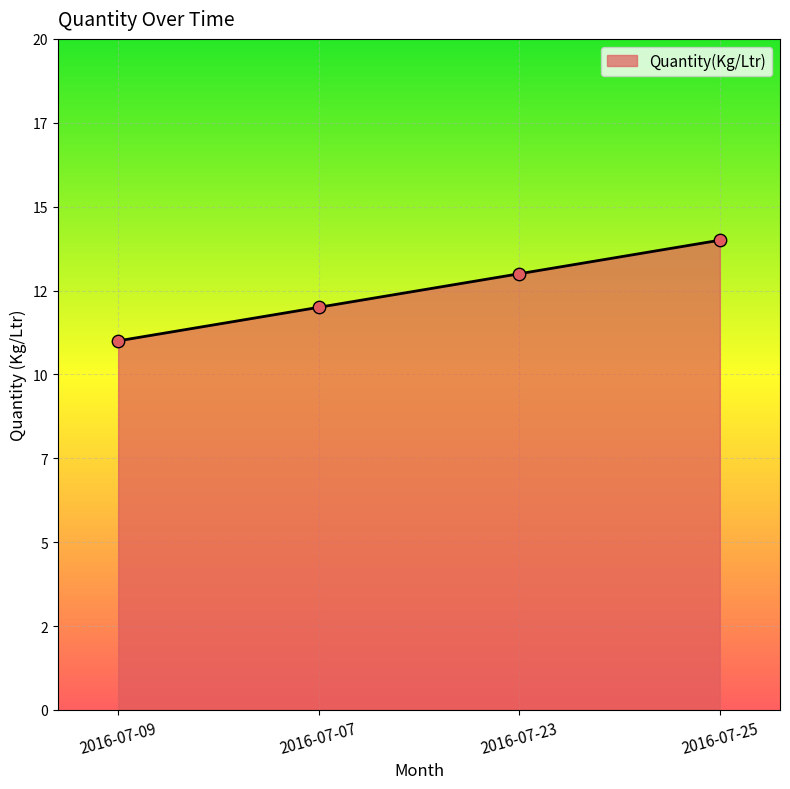

Is this an area chart (filled region under the line)?

Yes